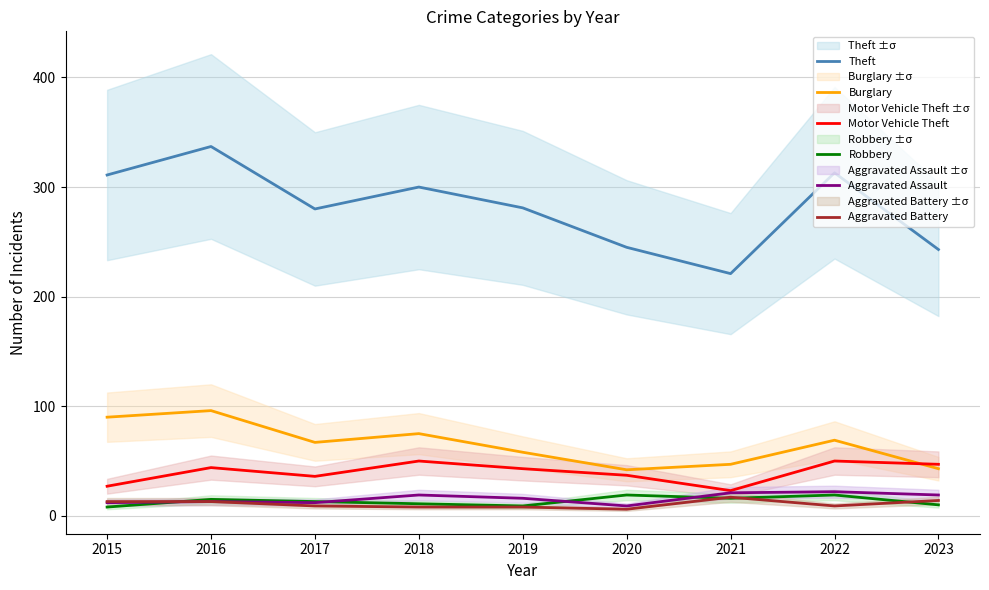

At which category does the chart reach its peak across all series?

2016